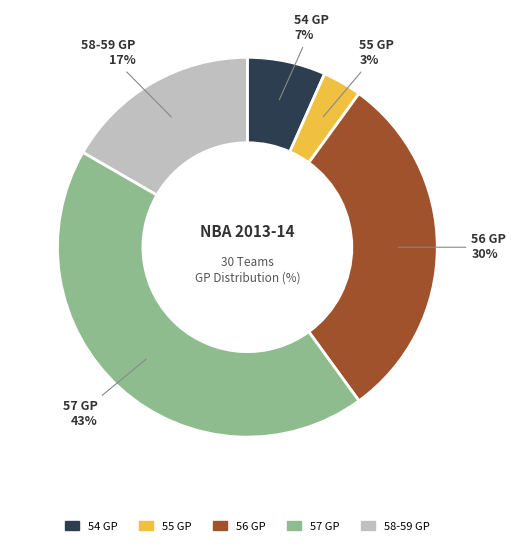

To the nearest percent, what is the average slice percentage?

20%